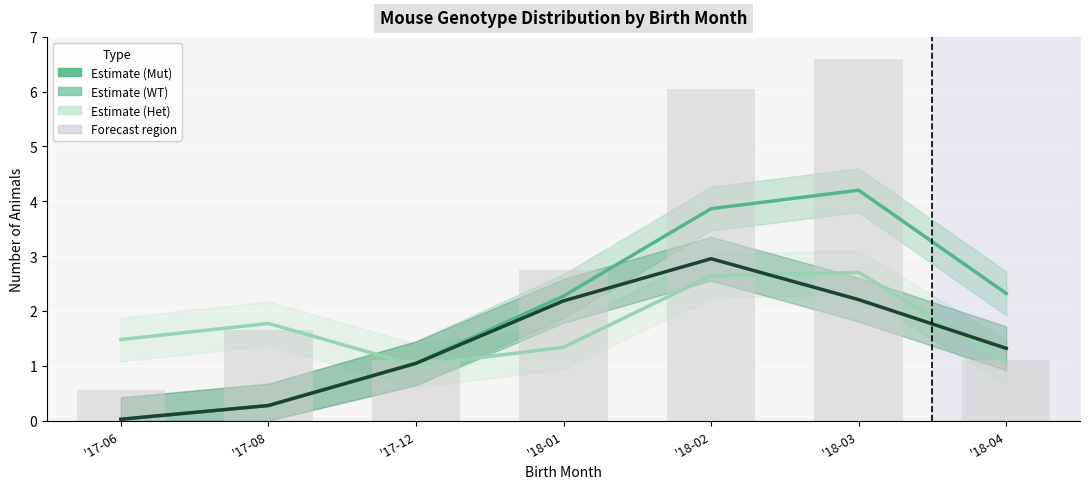

At '17-06, list the series in order from smallest to largest.

WT, Mut, Het